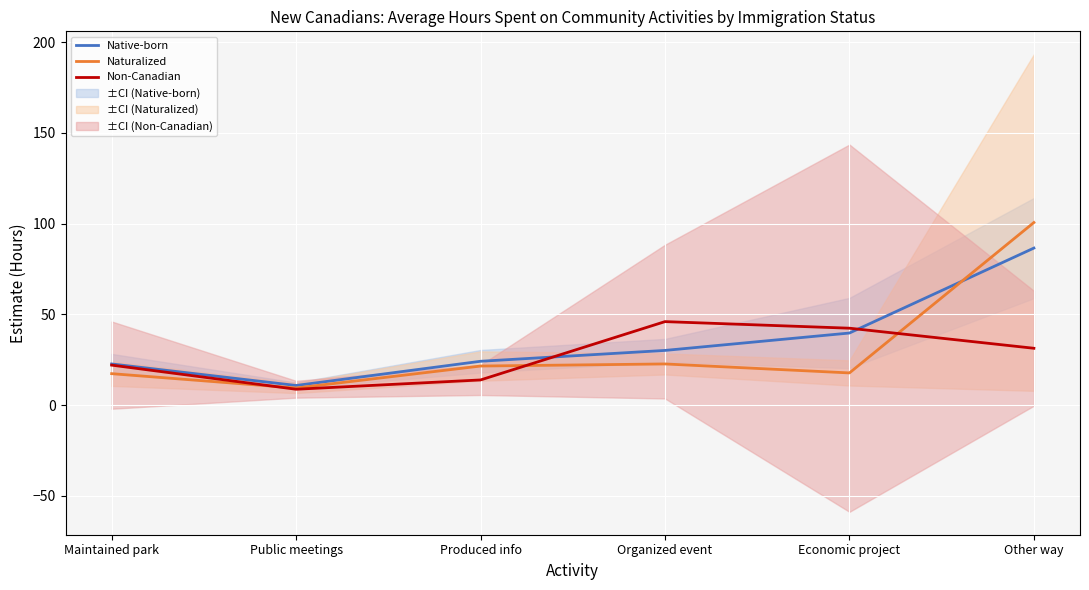

Rank the series at Maintained park from lowest to highest value.

Naturalized, Non-Canadian, Native-born